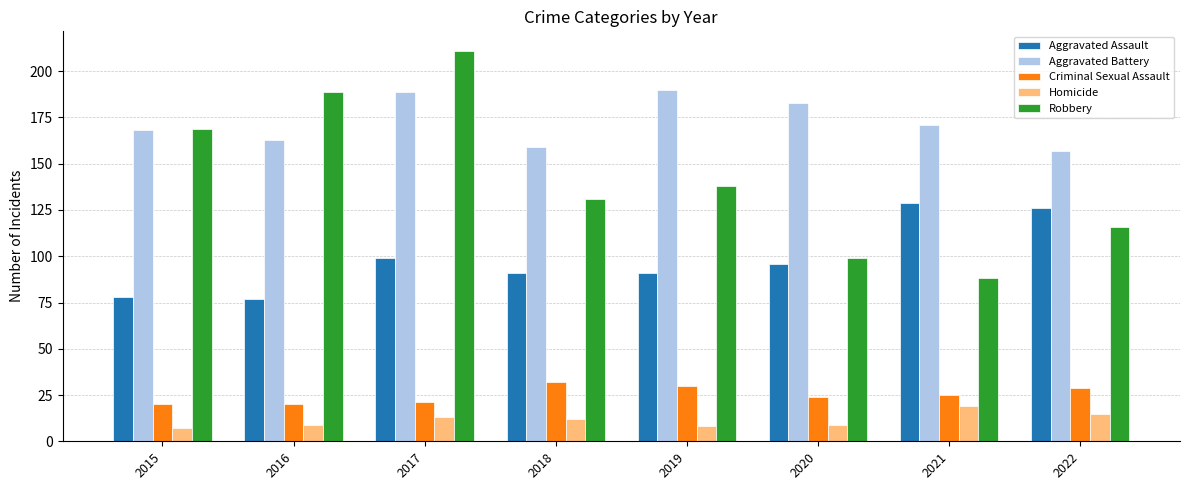

How many bars are there in each group?

5